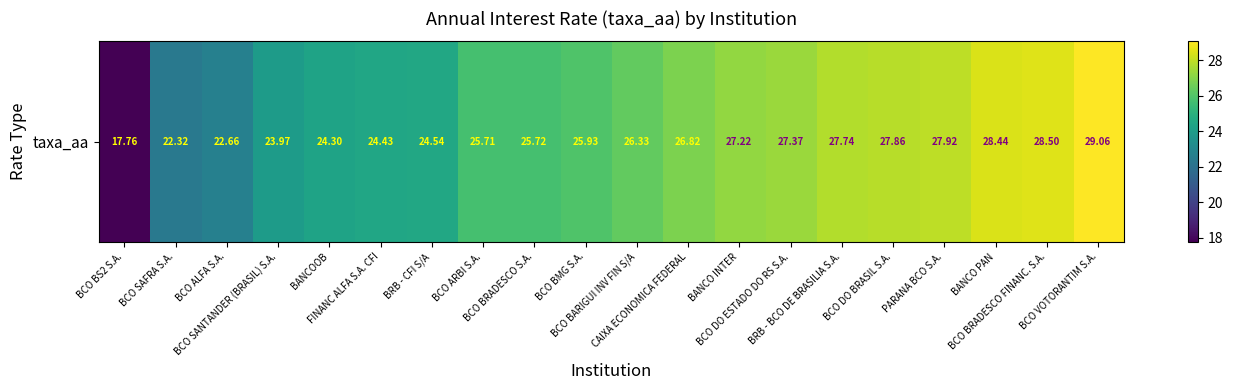

What is the average value?

25.7